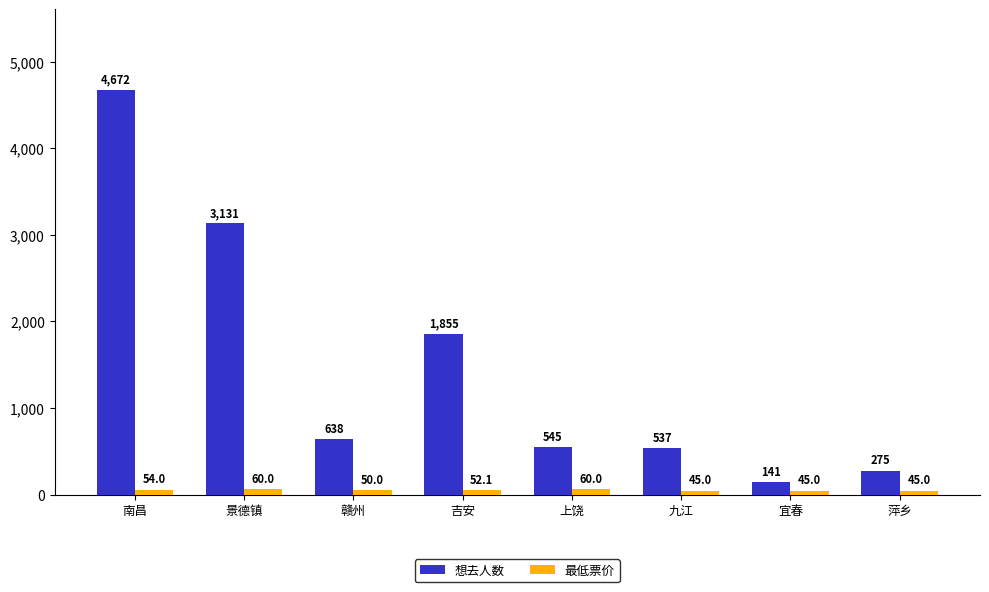

Count the 最低票价 values in the range 45 to 60.

8